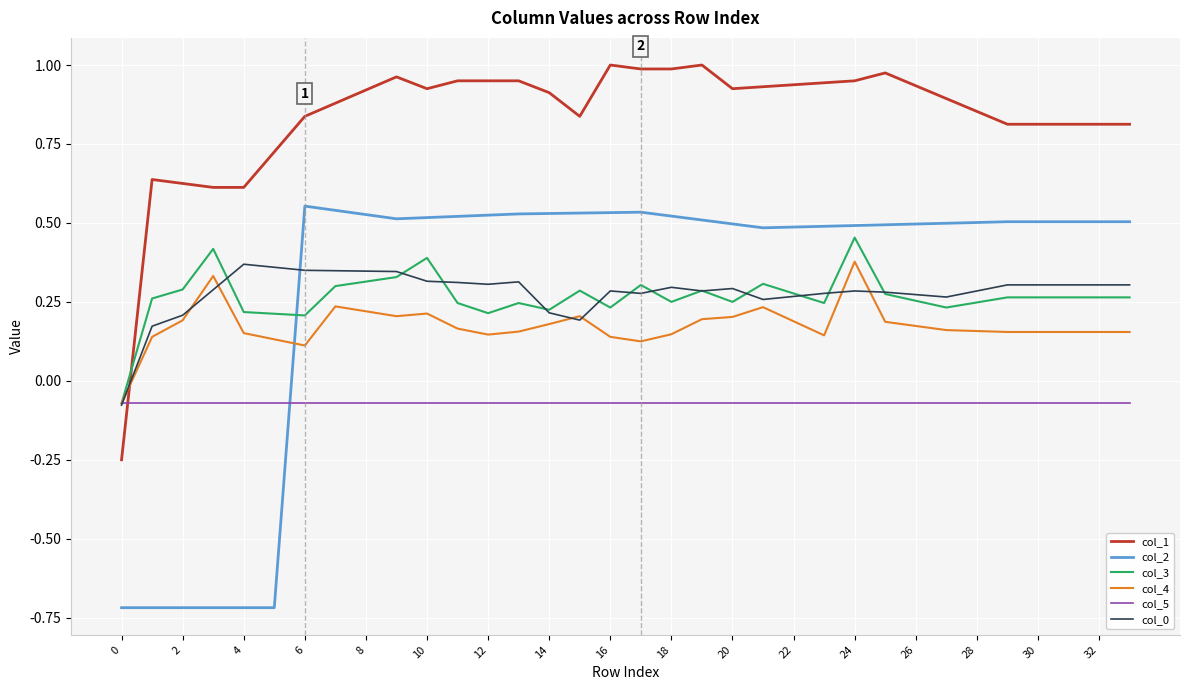

Does the chart display data point markers on the line(s)?

No